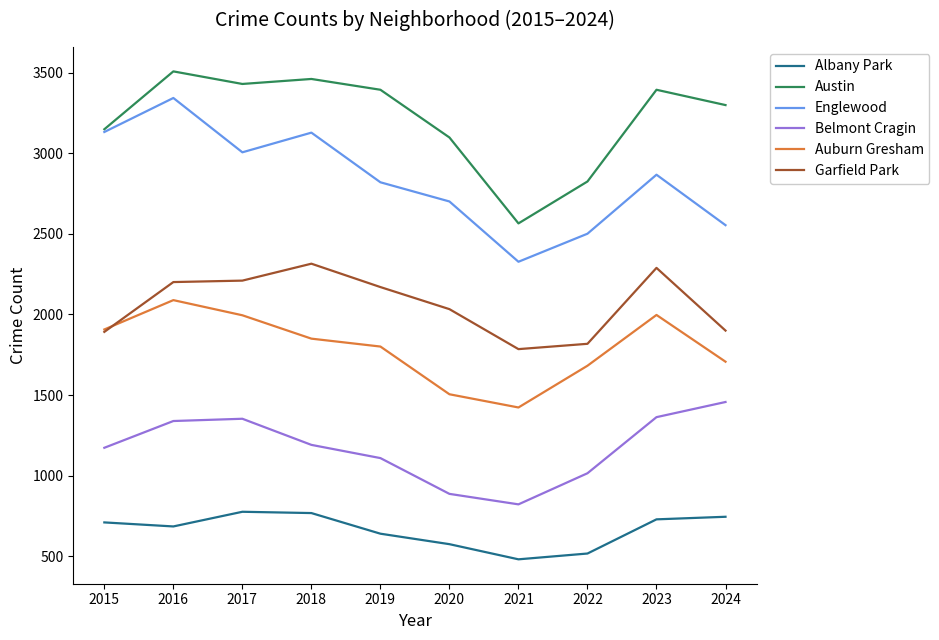

What is the sum of all Englewood values?

28379